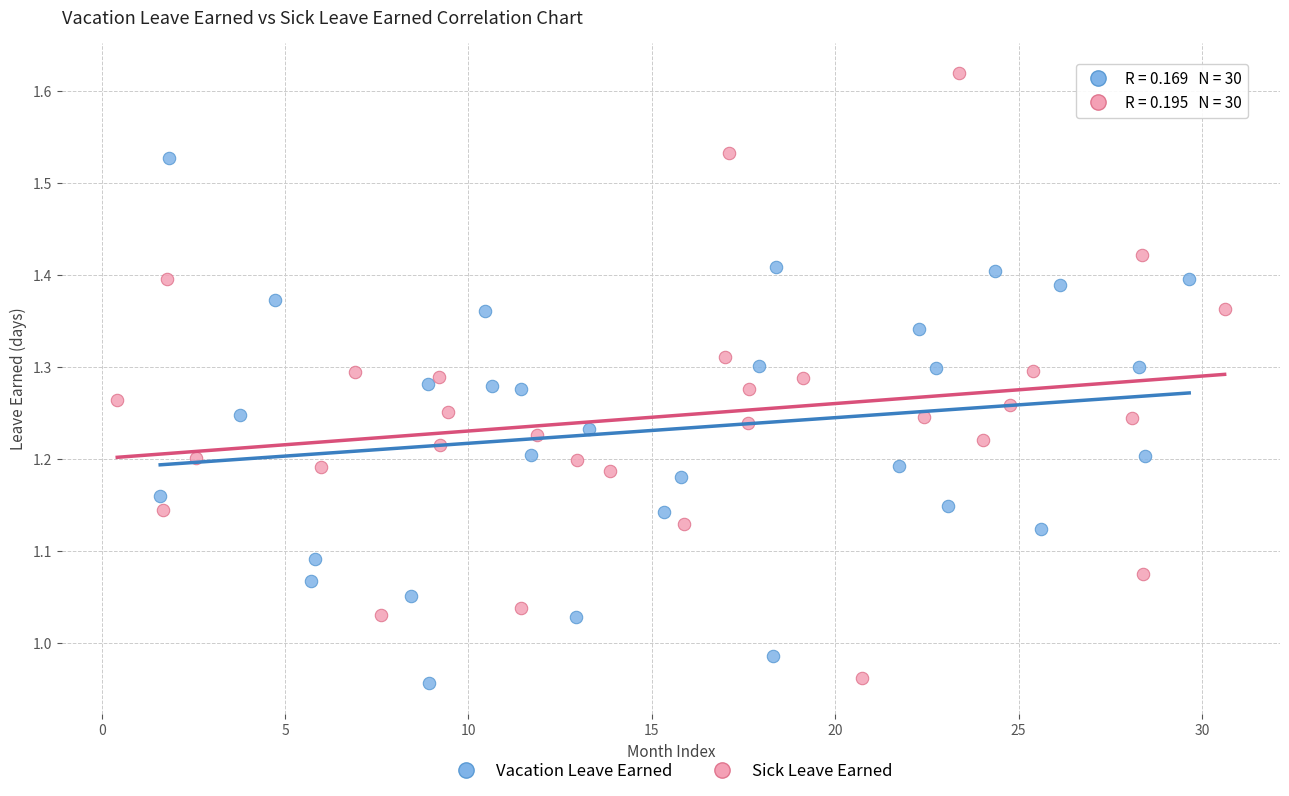

Which series contains the highest Y value?

Sick Leave Earned